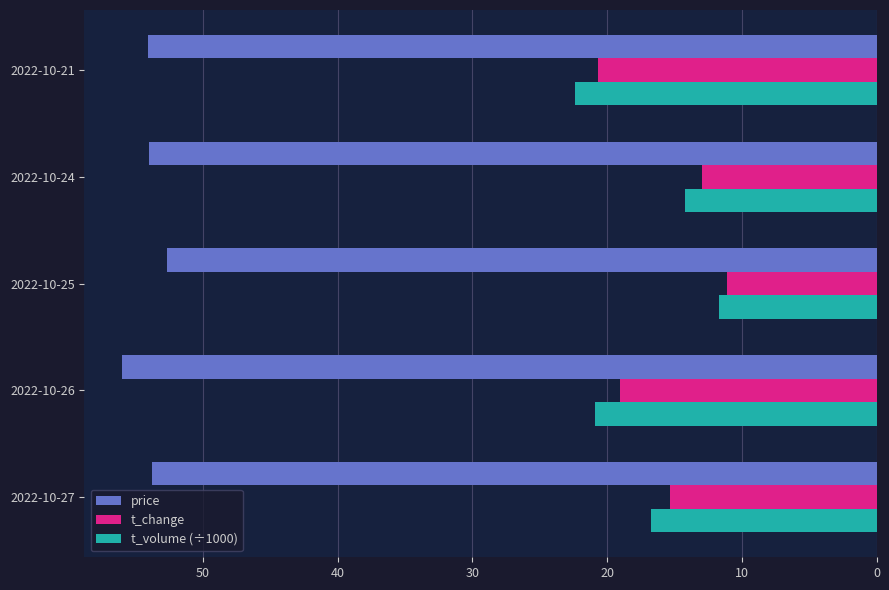

What are all the series names shown in the legend?

price, t_change, t_volume (÷1000)